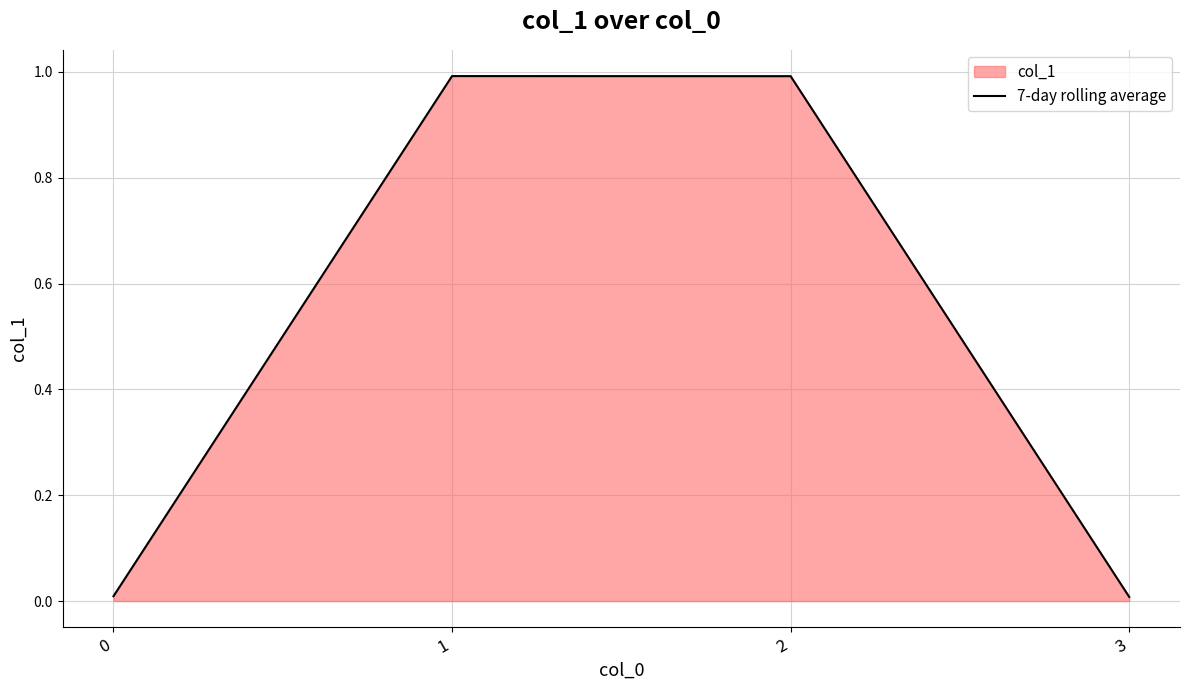

How many lines are shown in the chart?

1